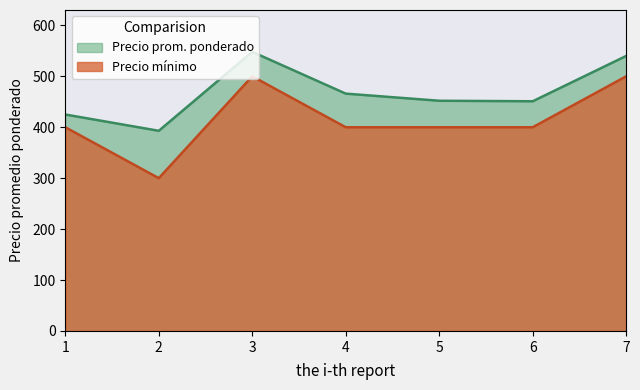

Rank the series by their average value, from highest to lowest.

Precio prom. ponderado, Precio mínimo